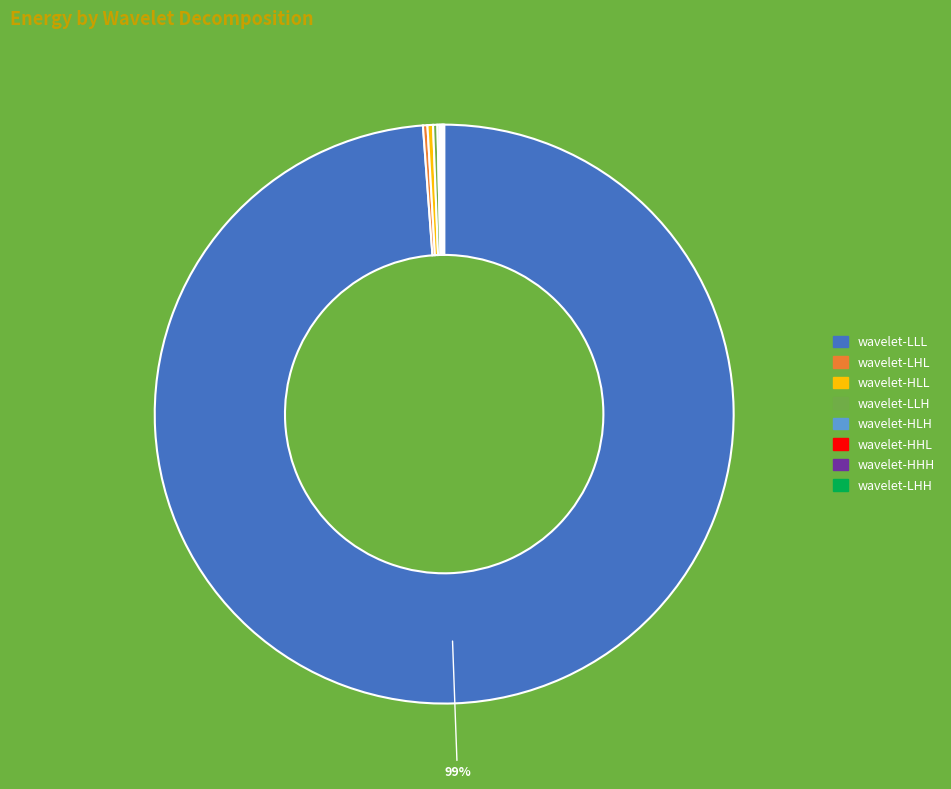

What is the largest slice in the pie chart?

wavelet-LLL